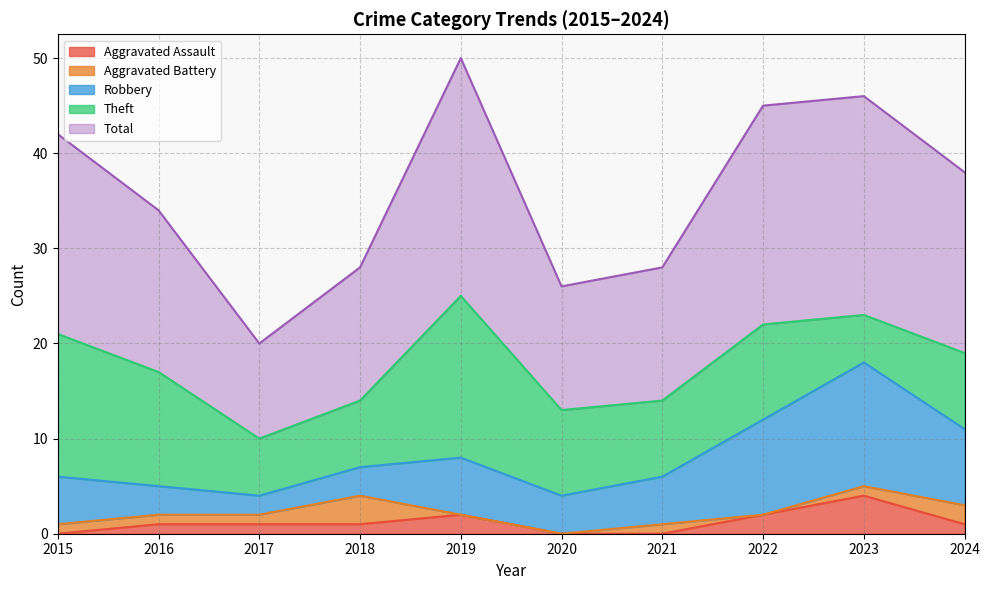

Reading left to right, list all the values displayed in this chart.

Aggravated Assault: 2015=0	2016=1	2017=1	2018=1	2019=2	2020=0	2021=0	2022=2	2023=4	2024=1
Aggravated Battery: 2015=1	2016=1	2017=1	2018=3	2019=0	2020=0	2021=1	2022=0	2023=1	2024=2
Robbery: 2015=5	2016=3	2017=2	2018=3	2019=6	2020=4	2021=5	2022=10	2023=13	2024=8
Theft: 2015=15	2016=12	2017=6	2018=7	2019=17	2020=9	2021=8	2022=10	2023=5	2024=8
Total: 2015=21	2016=17	2017=10	2018=14	2019=25	2020=13	2021=14	2022=23	2023=23	2024=19